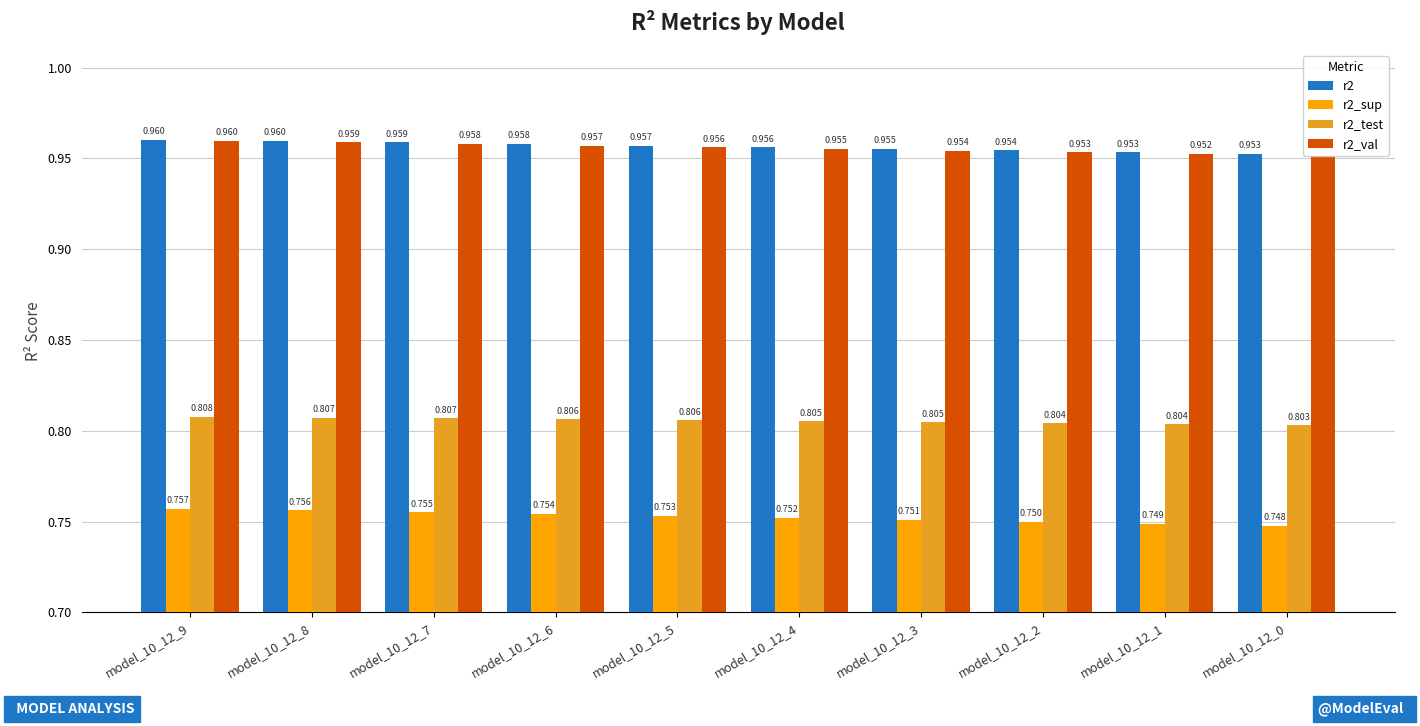

How many distinct data groups are displayed?

4